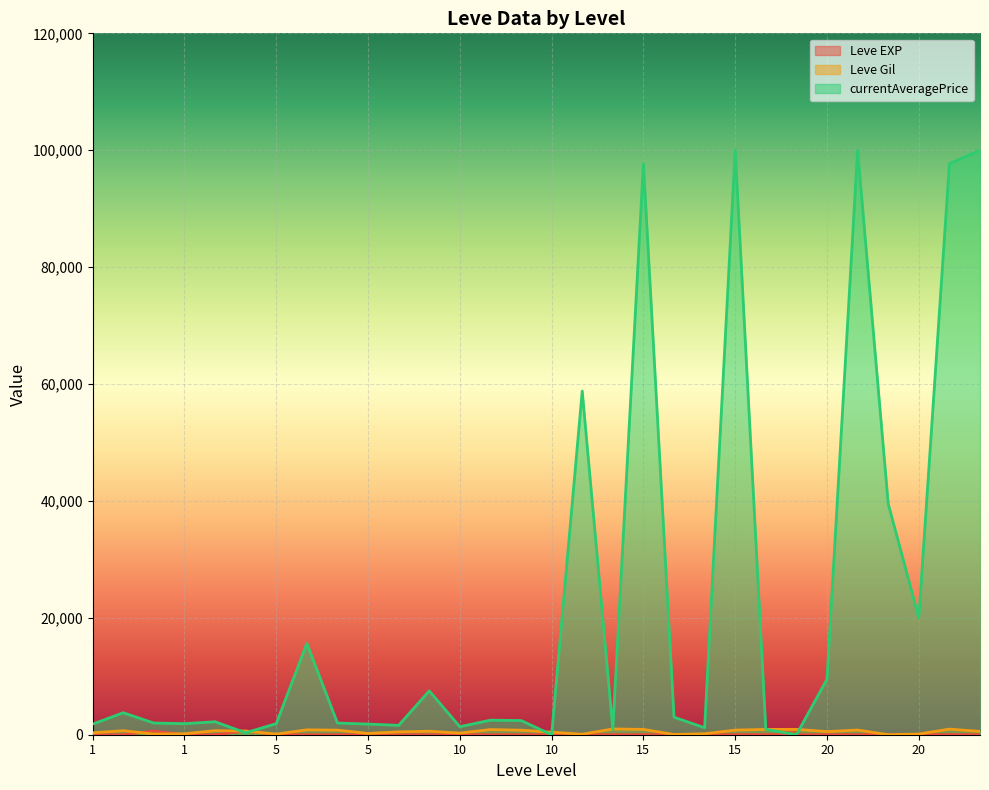

In Leve EXP, how many points are lower than both neighbors (excluding endpoints)?

7